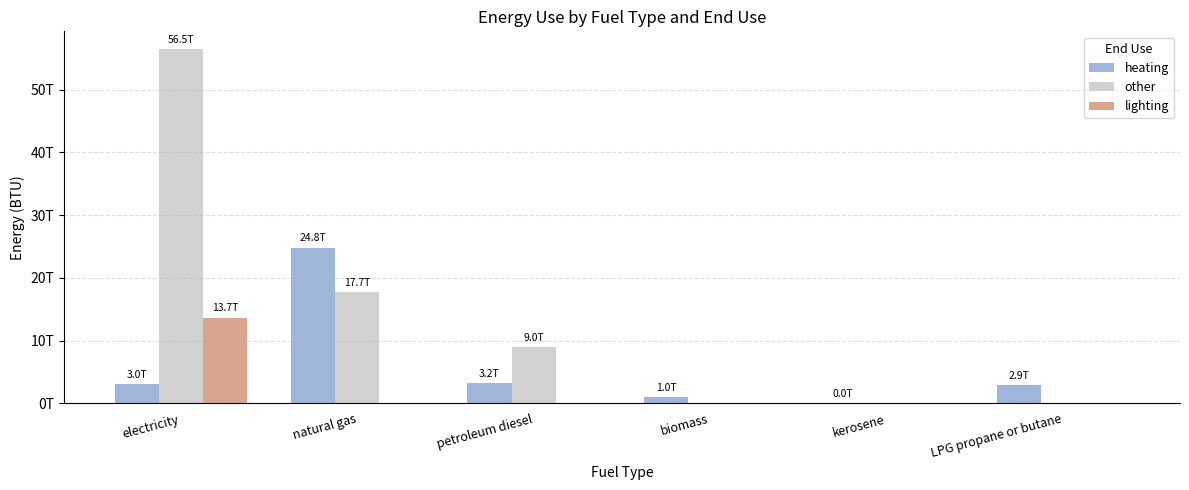

Are the bars horizontal?

No